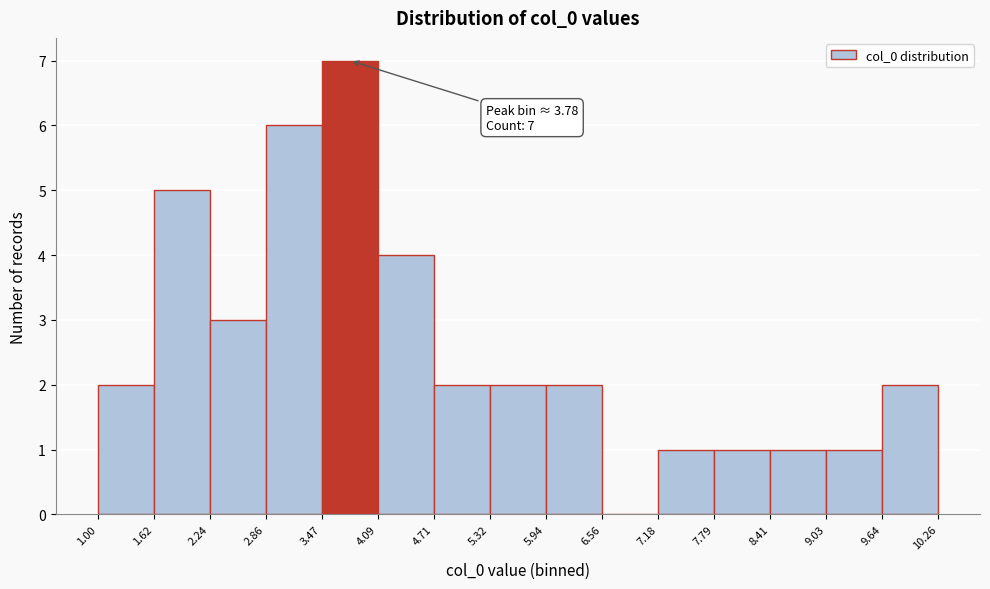

Which range on the x-axis has the tallest bar?

3.47 to 4.09